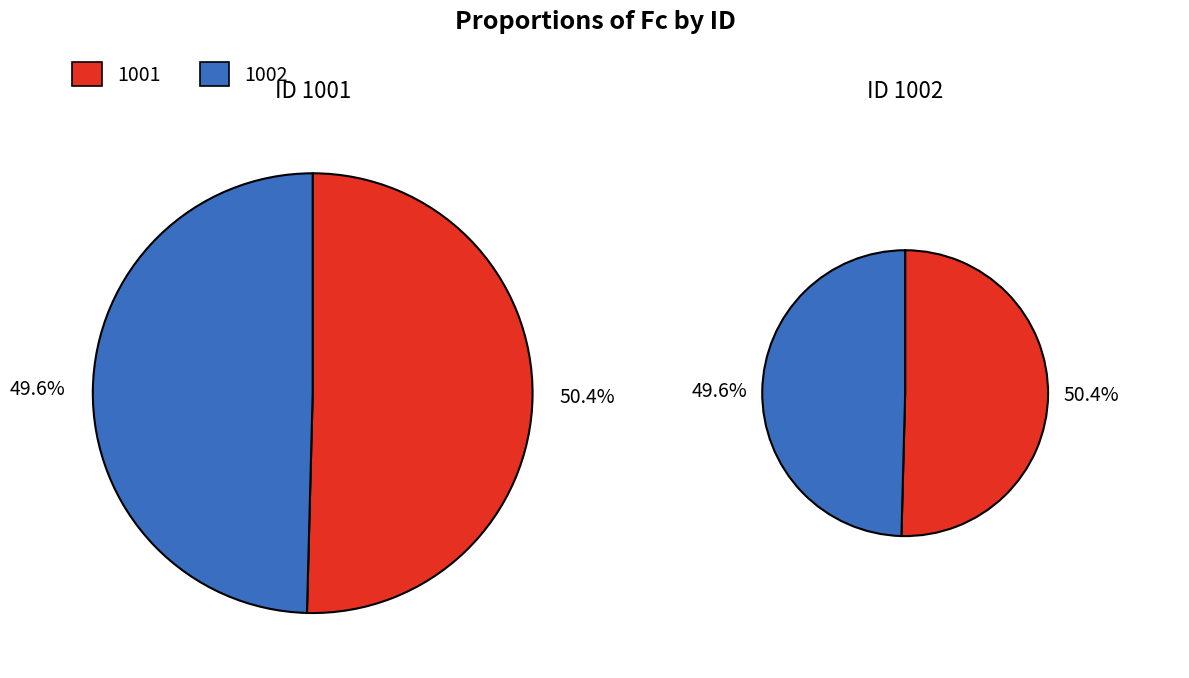

Which has a higher value, 1001 or 1002?

1001